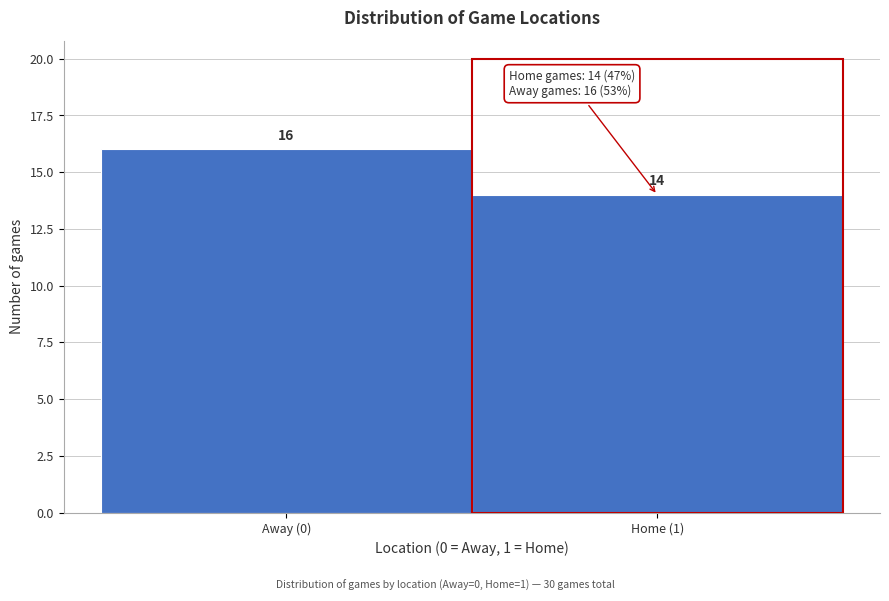

Reading left to right, extract all data points from this chart.

Away (0)=16	Home (1)=14